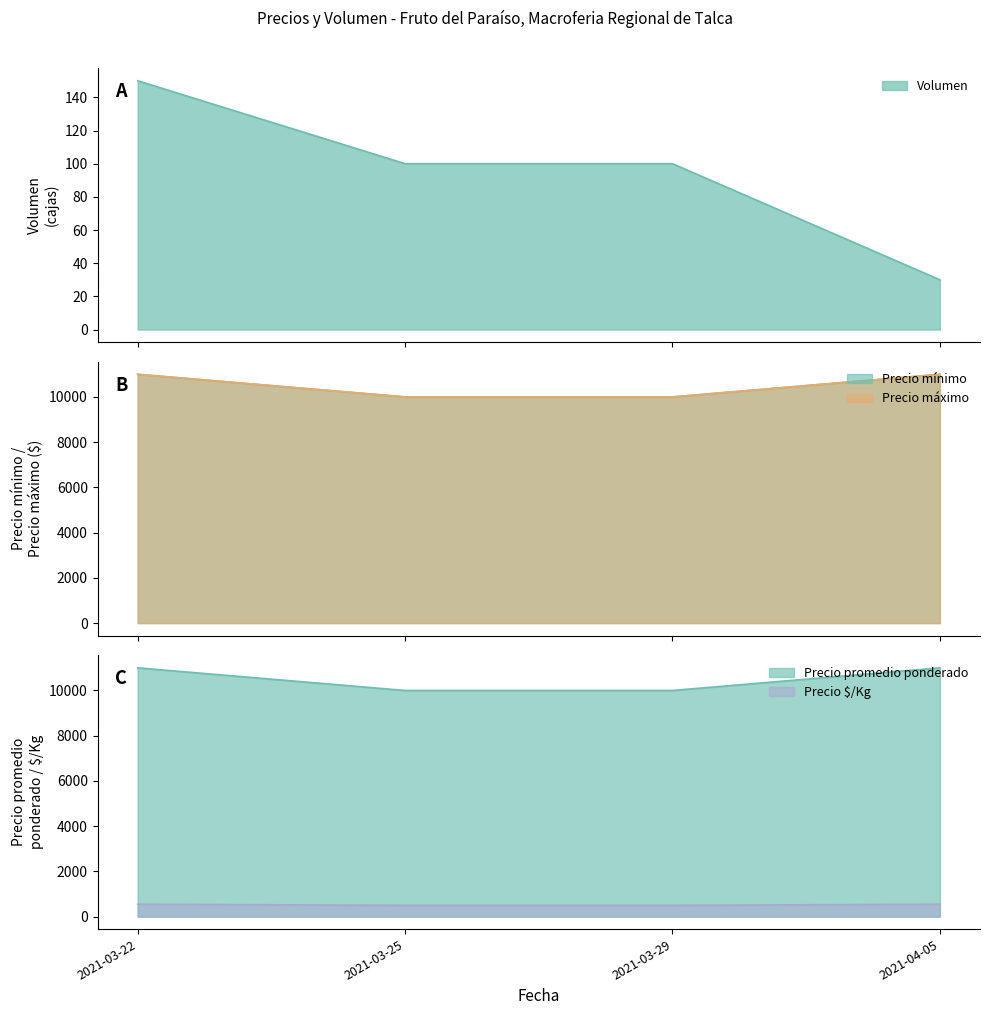

At which label does Volumen reach its peak?

2021-03-22